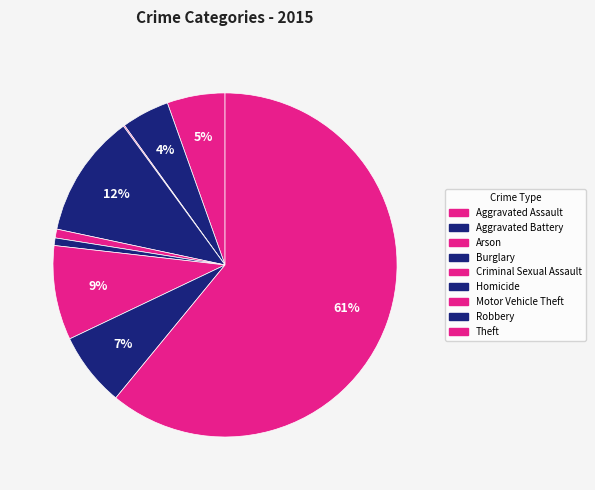

True or false: Arson accounts for 15% of the total.

False